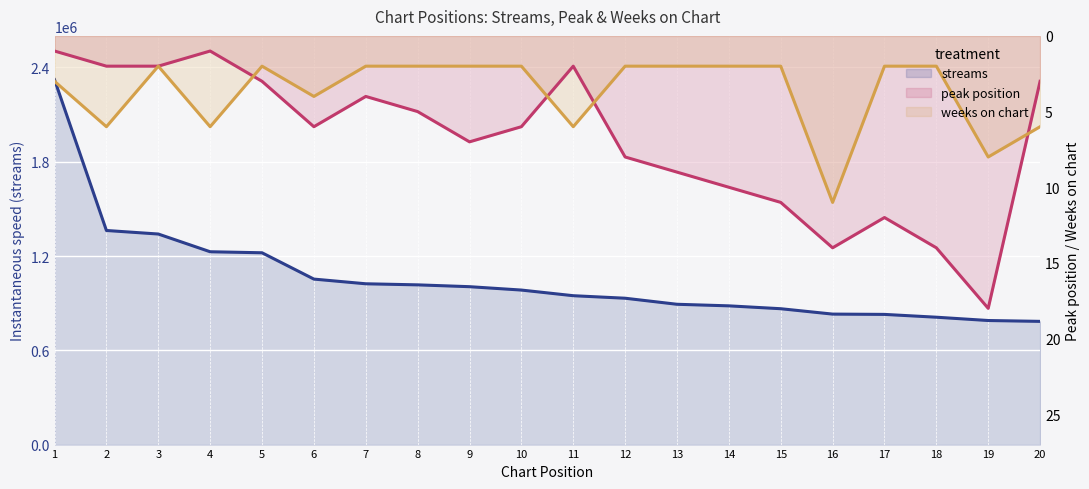

Reading left to right, what are all the values shown in this chart?

streams: 2322184	1362500	1339971	1227149	1220636	1053147	1023320	1016452	1004833	983360	947433	931402	892899	882893	864606	830372	828464	810549	789546	784107
peak_position: 1	2	2	1	3	6	4	5	7	6	2	8	9	10	11	14	12	14	18	3
weeks_on_chart: 3	6	2	6	2	4	2	2	2	2	6	2	2	2	2	11	2	2	8	6